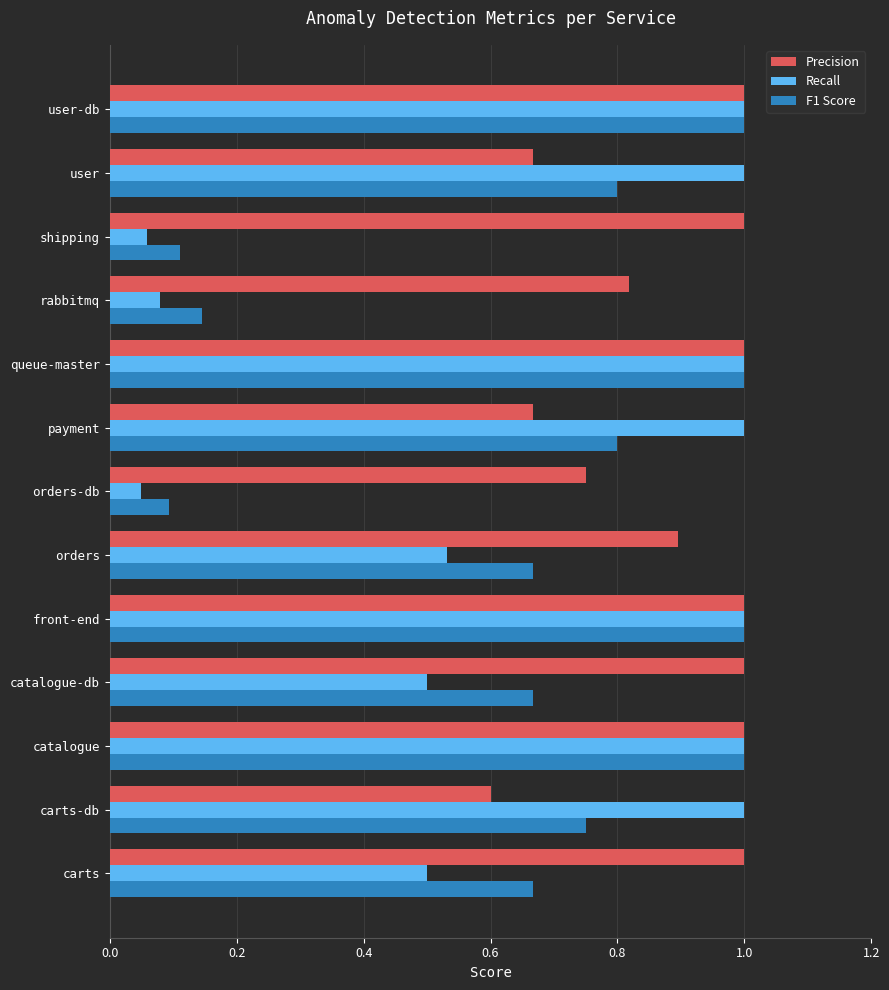

At how many categories does at least one series exceed 0?

13